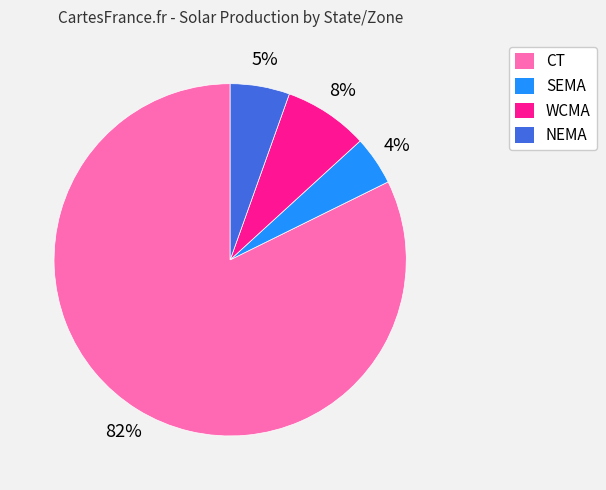

Is the sum of SEMA and NEMA greater than half?

No